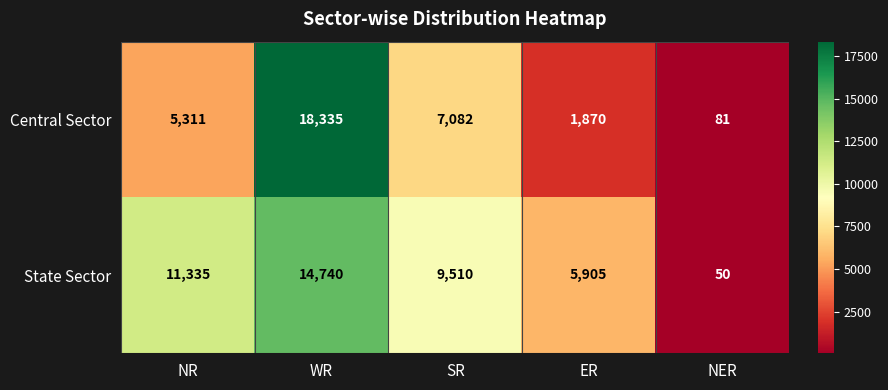

What is the difference between the highest and lowest values at NR?

6024